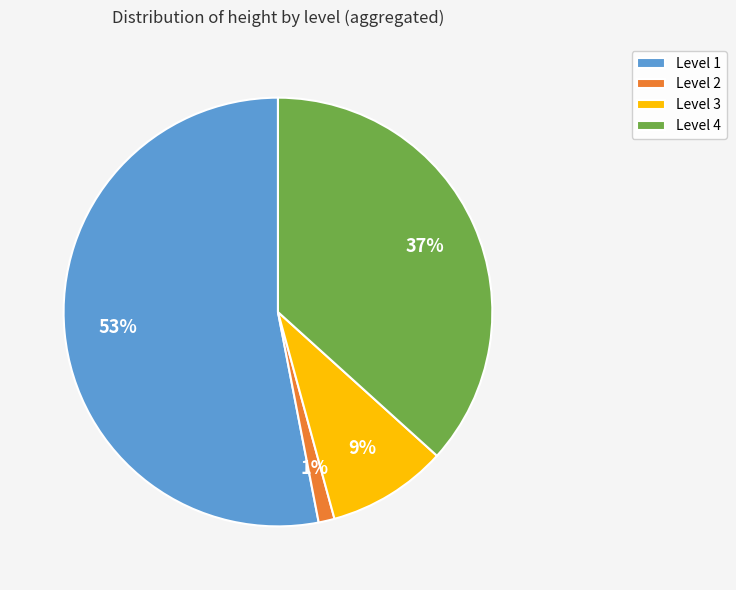

What percentage is the Level 2 slice, to the nearest percent?

1%